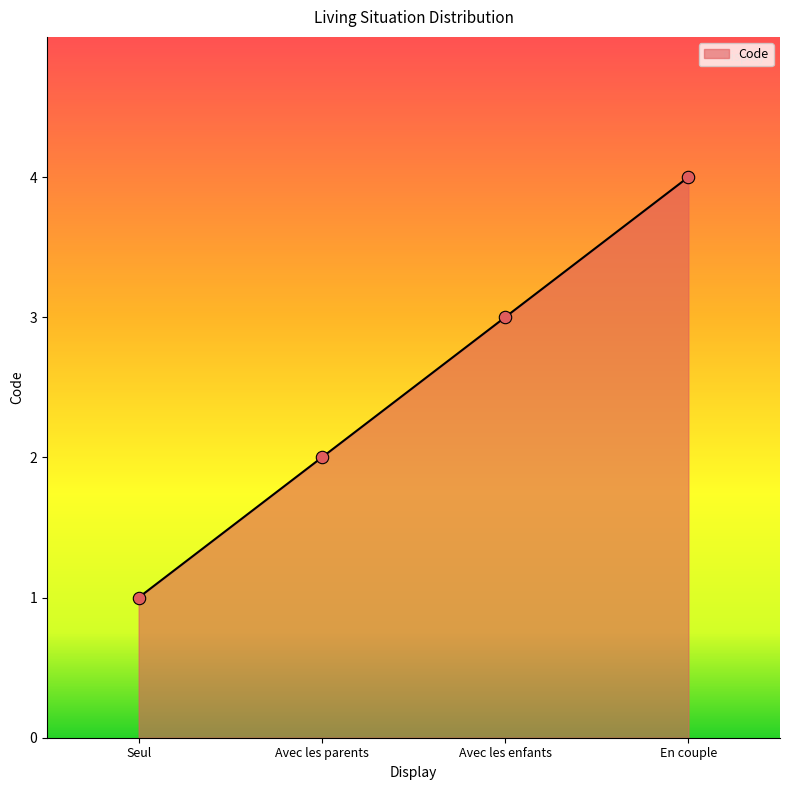

Which has a higher value, En couple or Avec les parents?

En couple